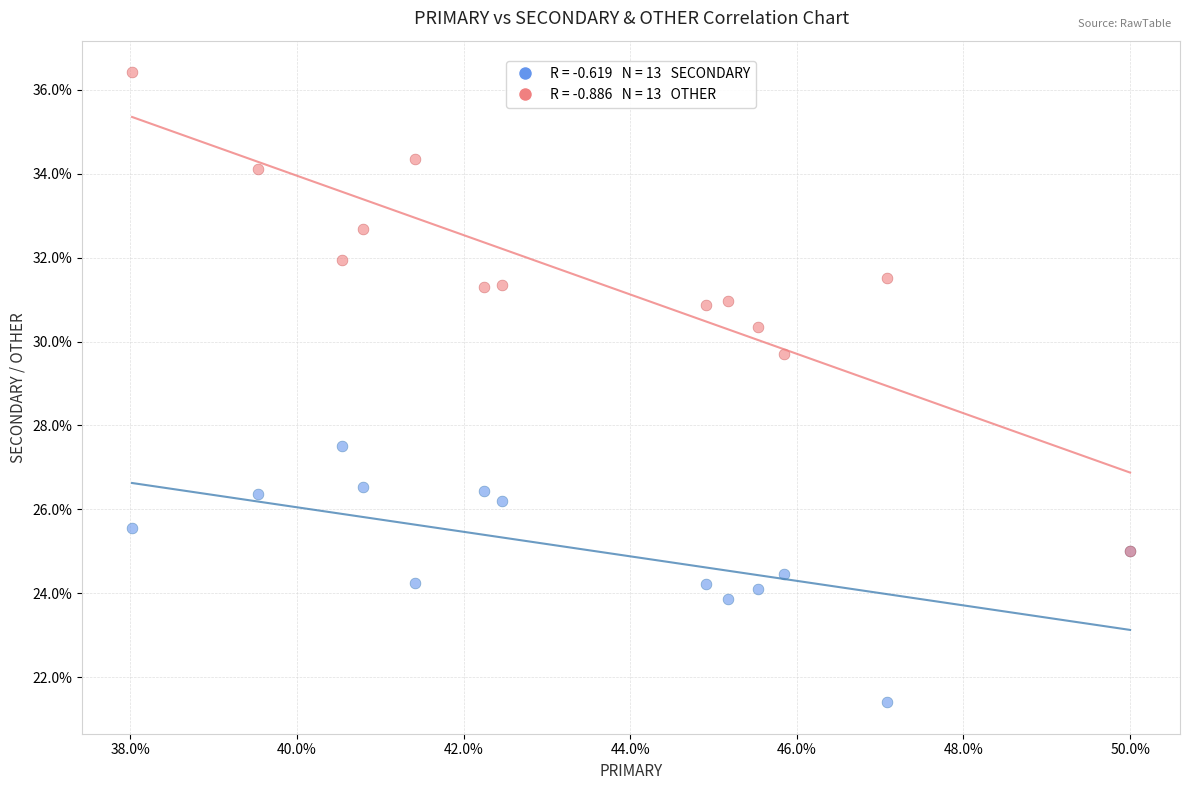

Across all series, what Y value is closest to 28?

27.5